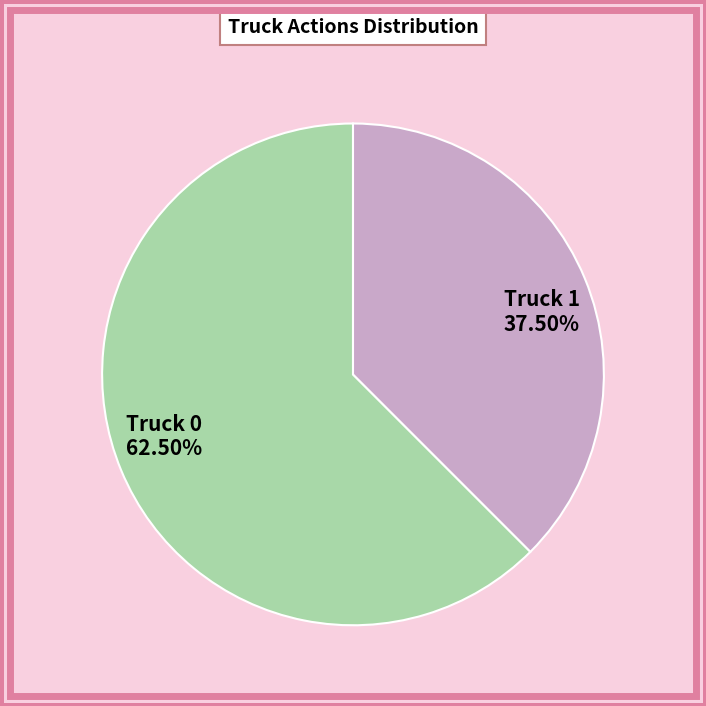

Does Truck 1 represent more than half of the total?

No